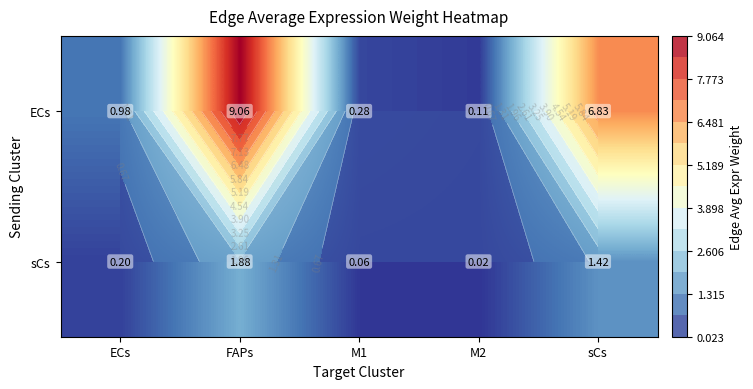

Which series has the largest total across all categories?

ECs